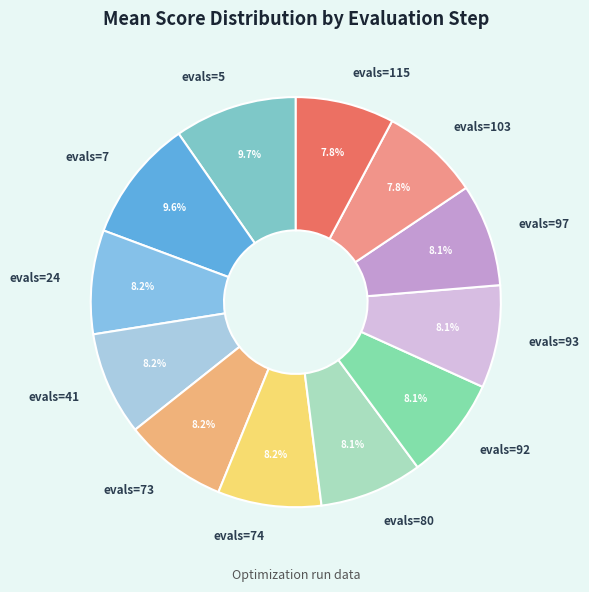

Between evals=5 and evals=115, which is larger?

evals=5